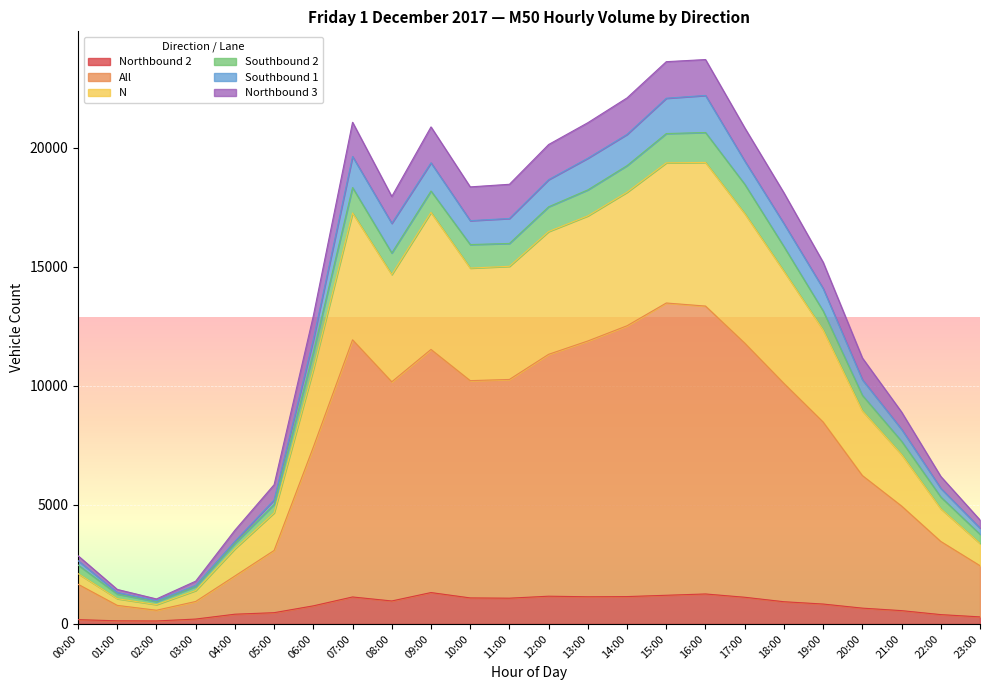

What position from the right is 01:00?

23